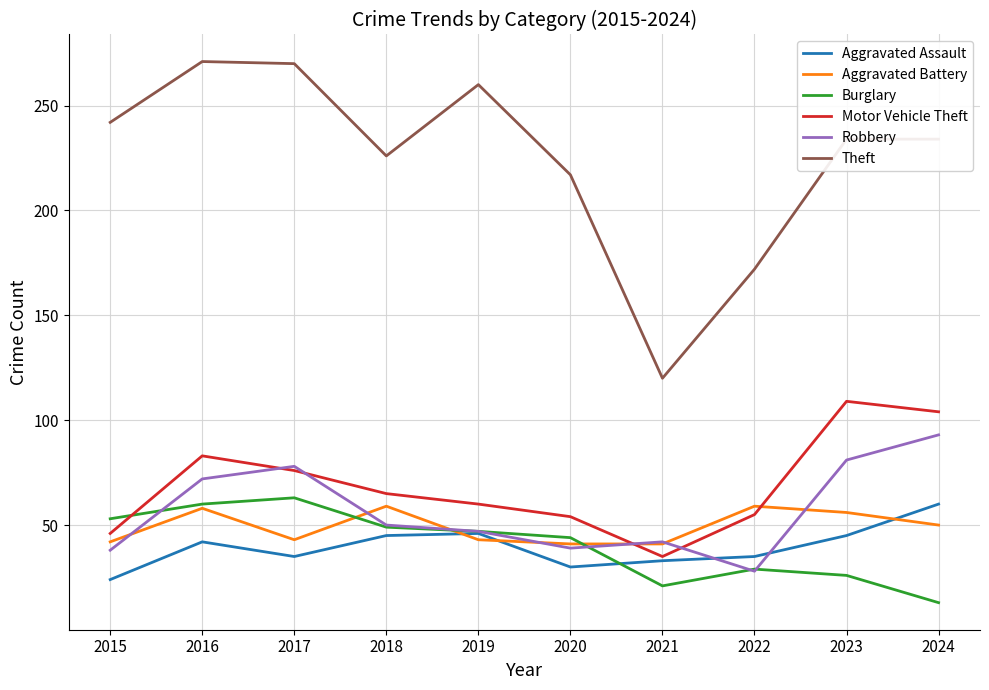

At which category is the sum across all series the highest?

2016